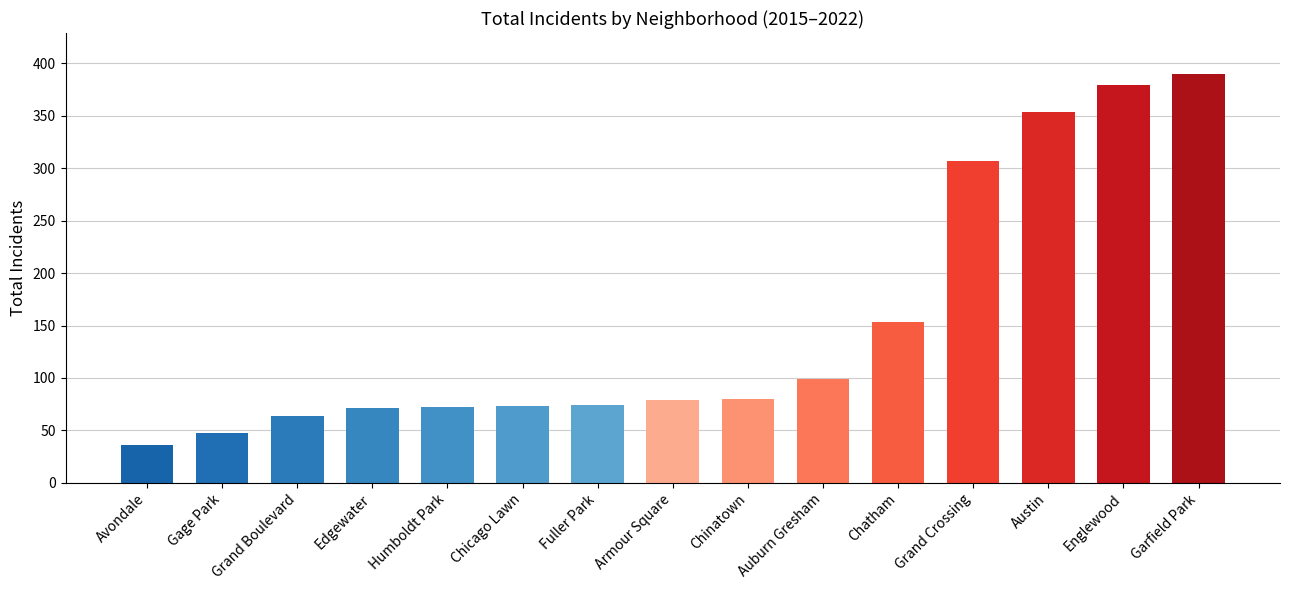

Count the number of categories in the chart.

15